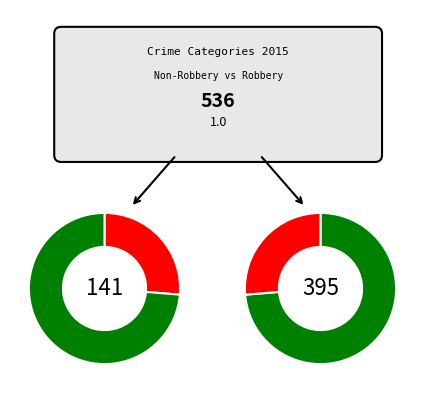

Which slice is the largest?

Robbery